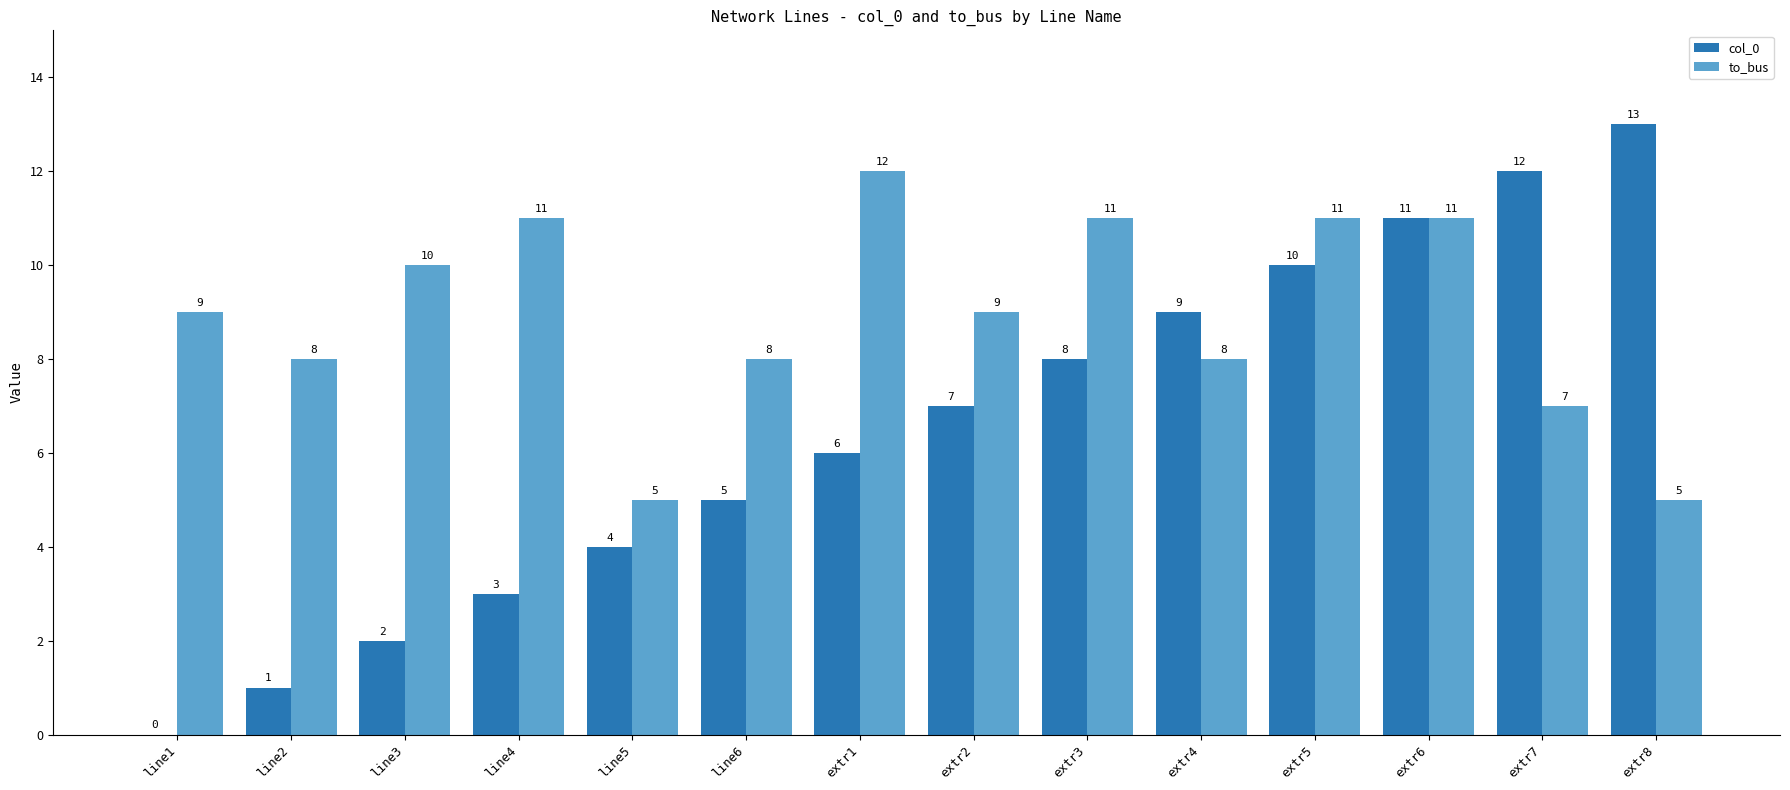

Count the to_bus values in the range 8 to 11.

10